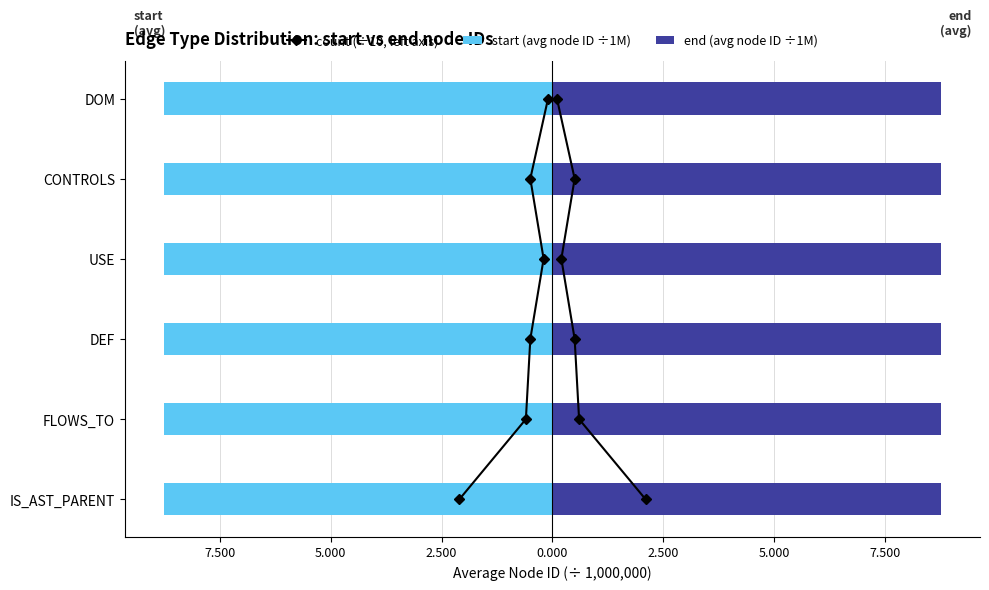

List the series in order of their peak value, lowest first.

start (avg node ID ÷1M), count (÷10, left axis), end (avg node ID ÷1M)